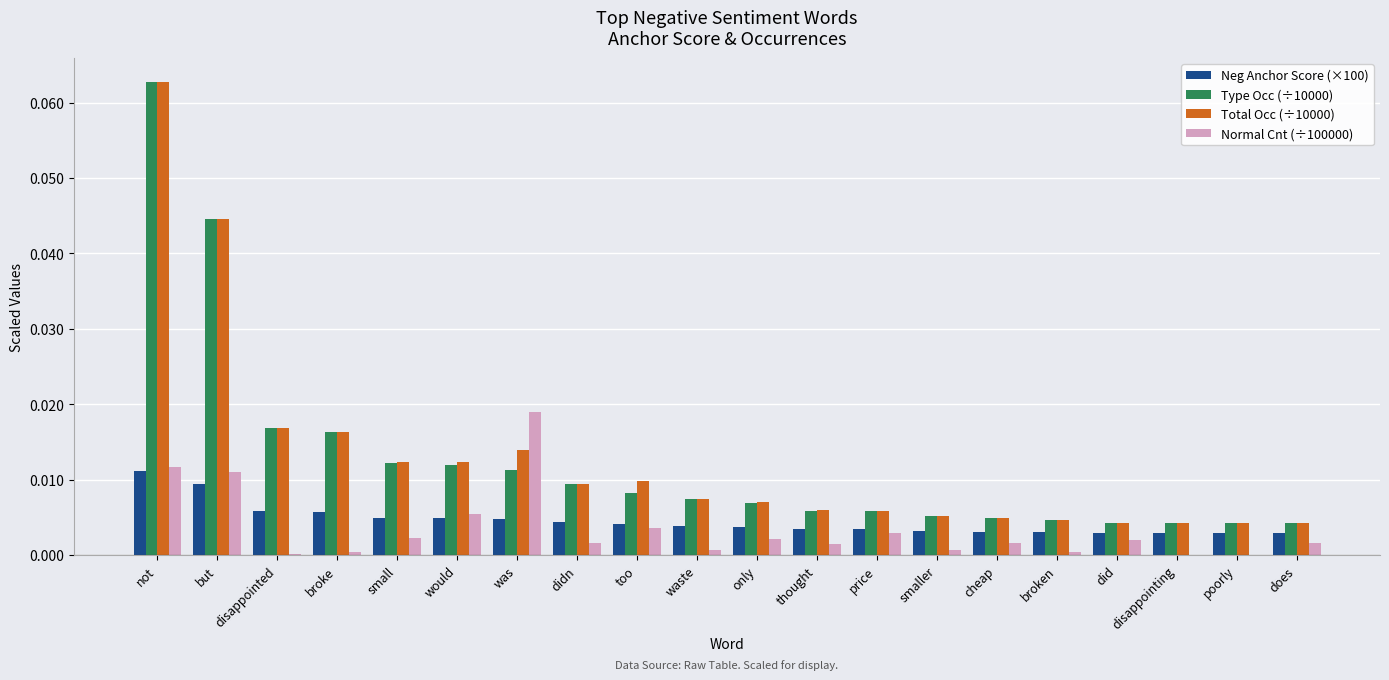

Count the number of data series in this chart.

4